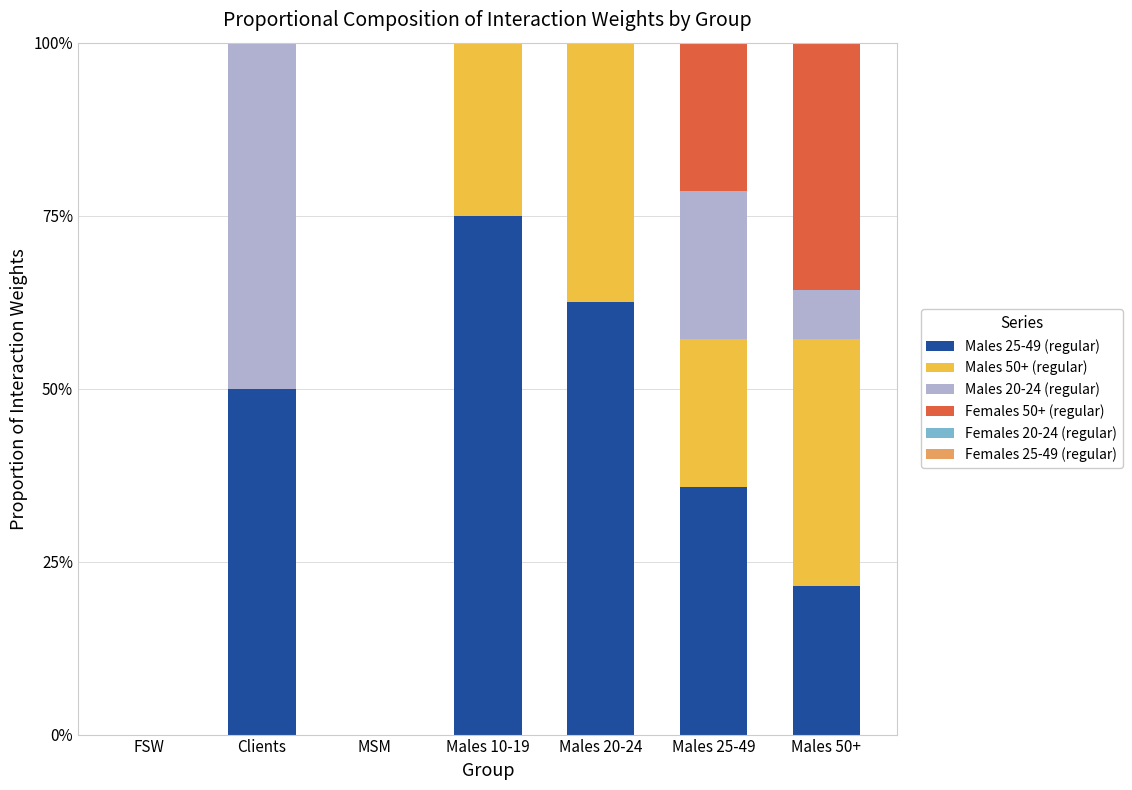

What is the highest value of the Males 25-49 (regular) series?

75.0